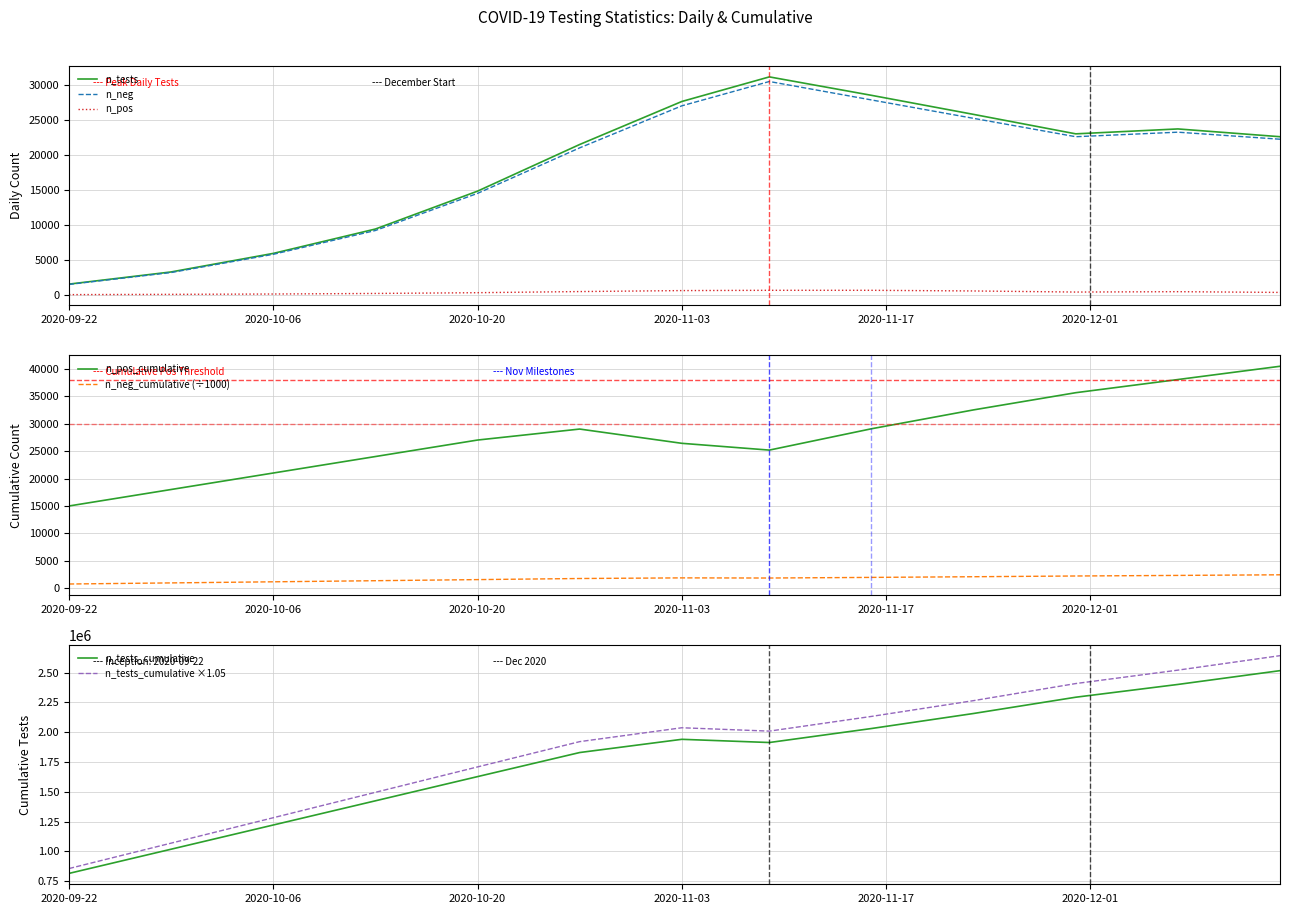

True or false: n_tests and n_neg cross at least once.

False